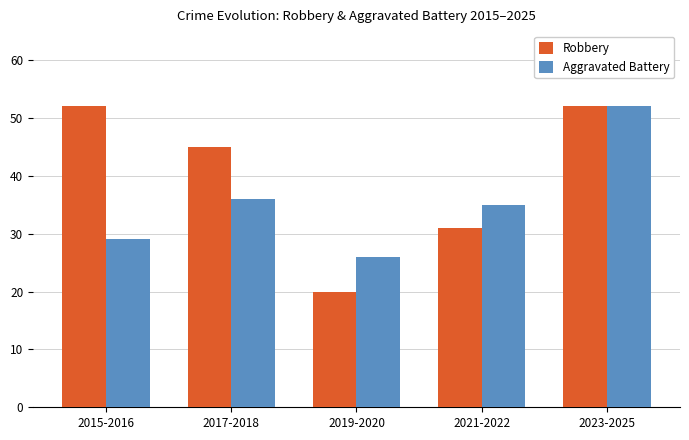

Reading left to right, what are all the values shown in this chart?

Robbery: 2015-2016=52	2017-2018=45	2019-2020=20	2021-2022=31	2023-2025=52
Aggravated Battery: 2015-2016=29	2017-2018=36	2019-2020=26	2021-2022=35	2023-2025=52